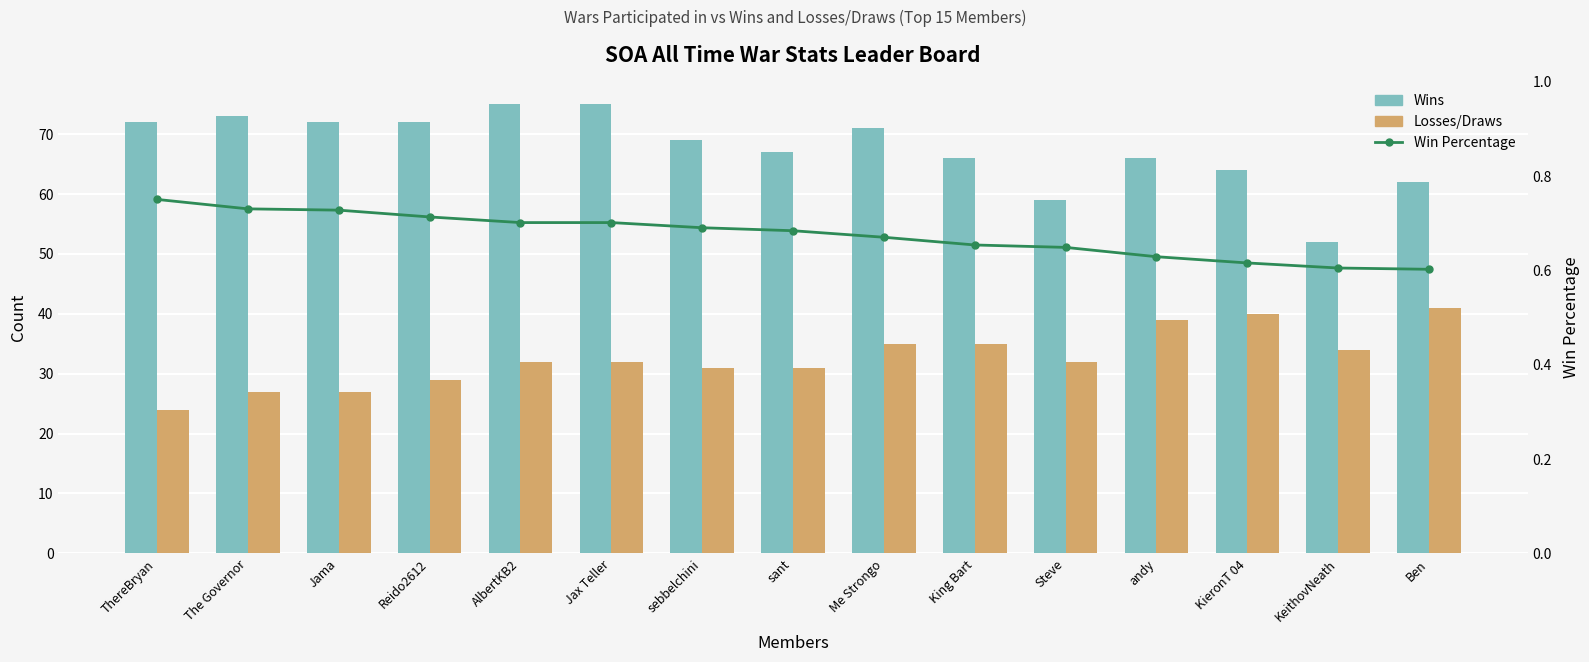

Reading left to right, what are all the values shown in this chart?

Wins: 72.0	73.0	72.0	72.0	75.0	75.0	69.0	67.0	71.0	66.0	59.0	66.0	64.0	52.0	62.0
Losses/Draws: 24.0	27.0	27.0	29.0	32.0	32.0	31.0	31.0	35.0	35.0	32.0	39.0	40.0	34.0	41.0
Win Percentage: 0.8	0.7	0.7	0.7	0.7	0.7	0.7	0.7	0.7	0.7	0.6	0.6	0.6	0.6	0.6